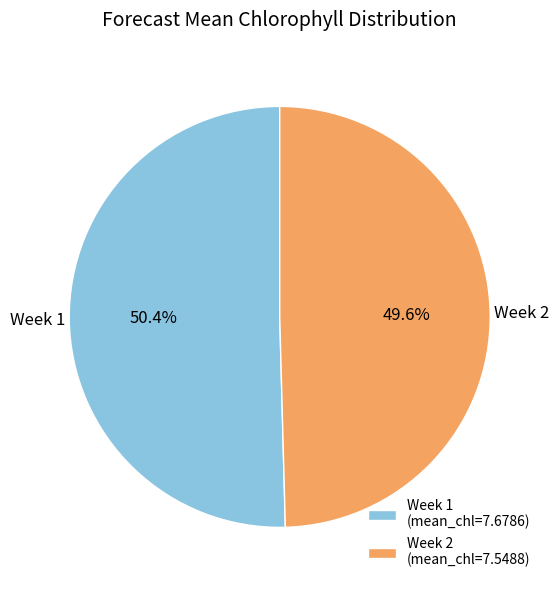

What percentage do Week 1 and Week 2 together represent?

100.0%